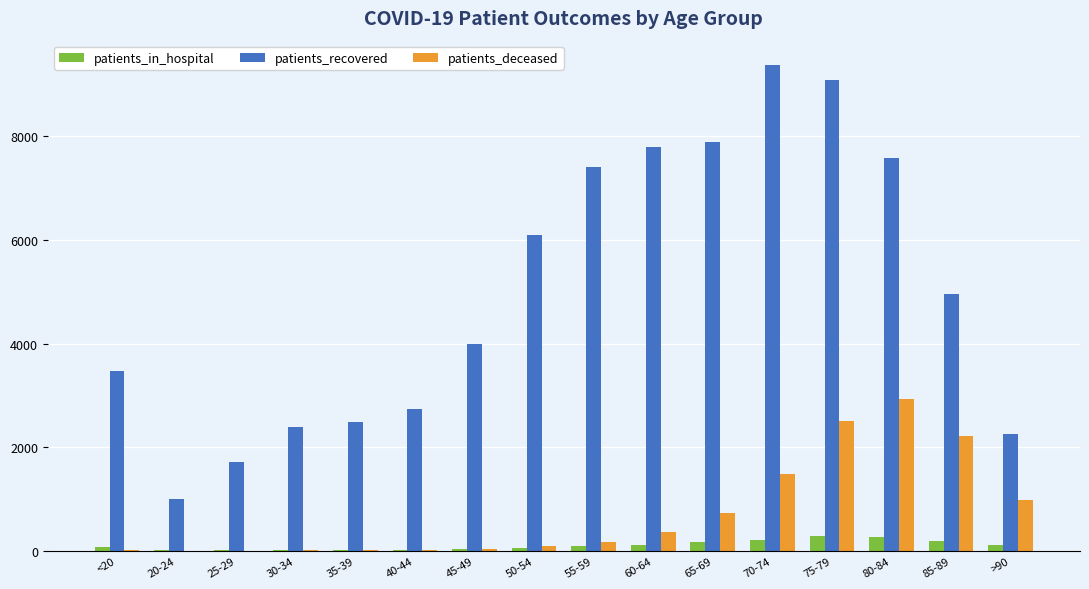

Which series has the largest total across all categories?

patients_recovered